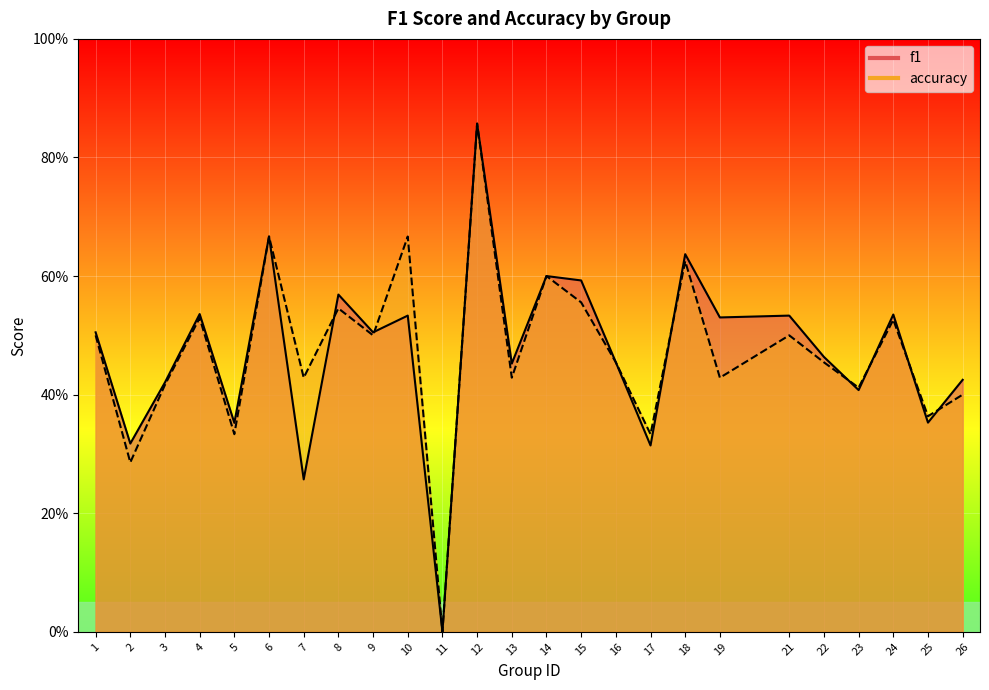

Is it true that accuracy equals 0.5 at 9?

True